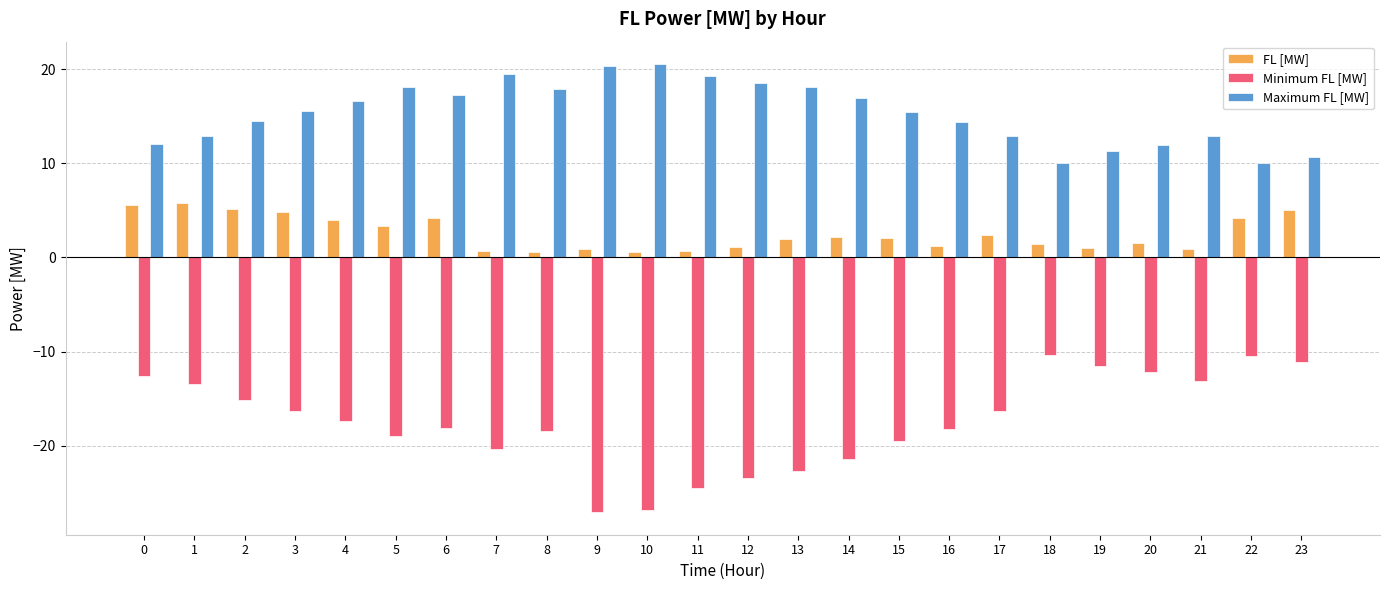

What is the sum of all Maximum FL [MW] values?

368.4